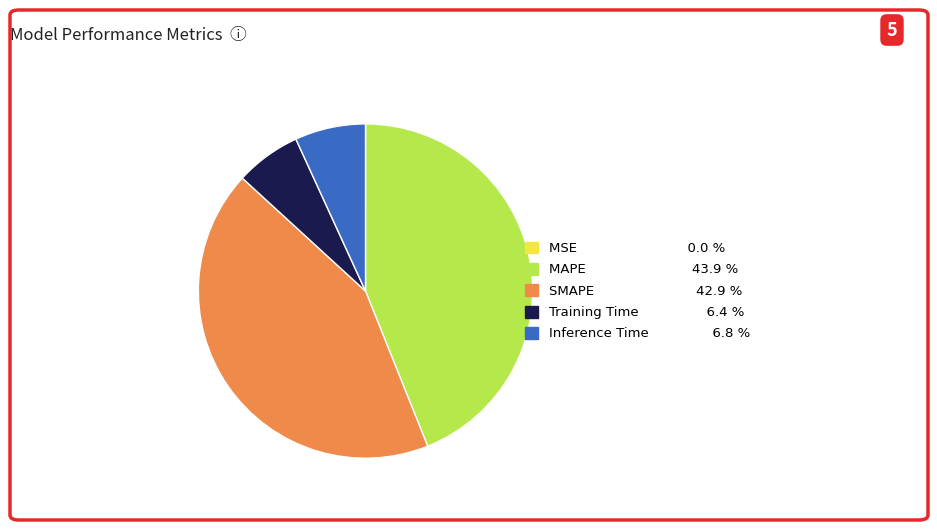

Which category has the biggest portion of the pie?

MAPE